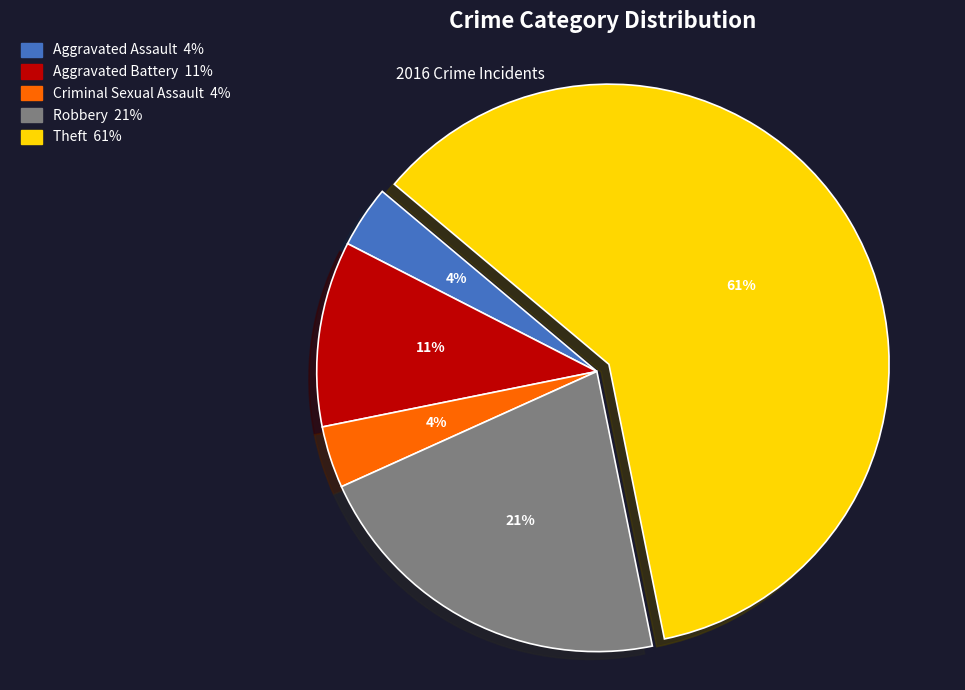

Is the sum of Aggravated Assault 4% and Aggravated Battery 11% greater than half?

No